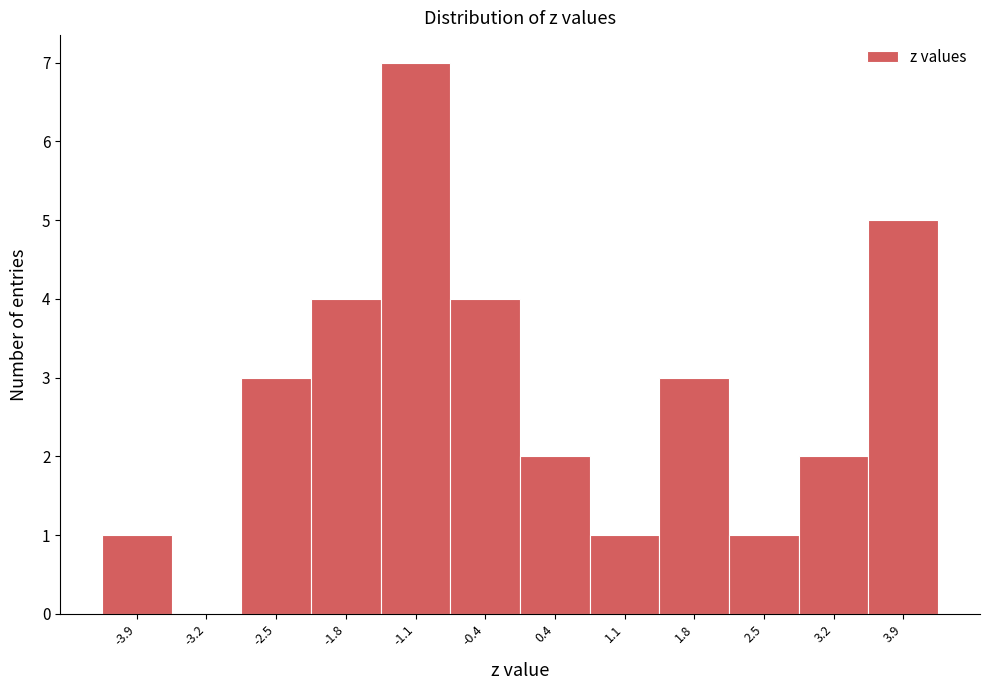

Reading left to right, list every bar in this chart as the range it spans on the x-axis followed by its height. Neither the bar edges nor the heights are printed on the chart, so give them approximately, as read against the axes.

-4.3 to -3.6: 1
-3.6 to -2.9: 0
-2.9 to -2.1: 3
-2.1 to -1.4: 4
-1.4 to -0.7: 7
-0.7 to 0.0: 4
0.0 to 0.7: 2
0.7 to 1.4: 1
1.4 to 2.1: 3
2.1 to 2.9: 1
2.9 to 3.6: 2
3.6 to 4.3: 5